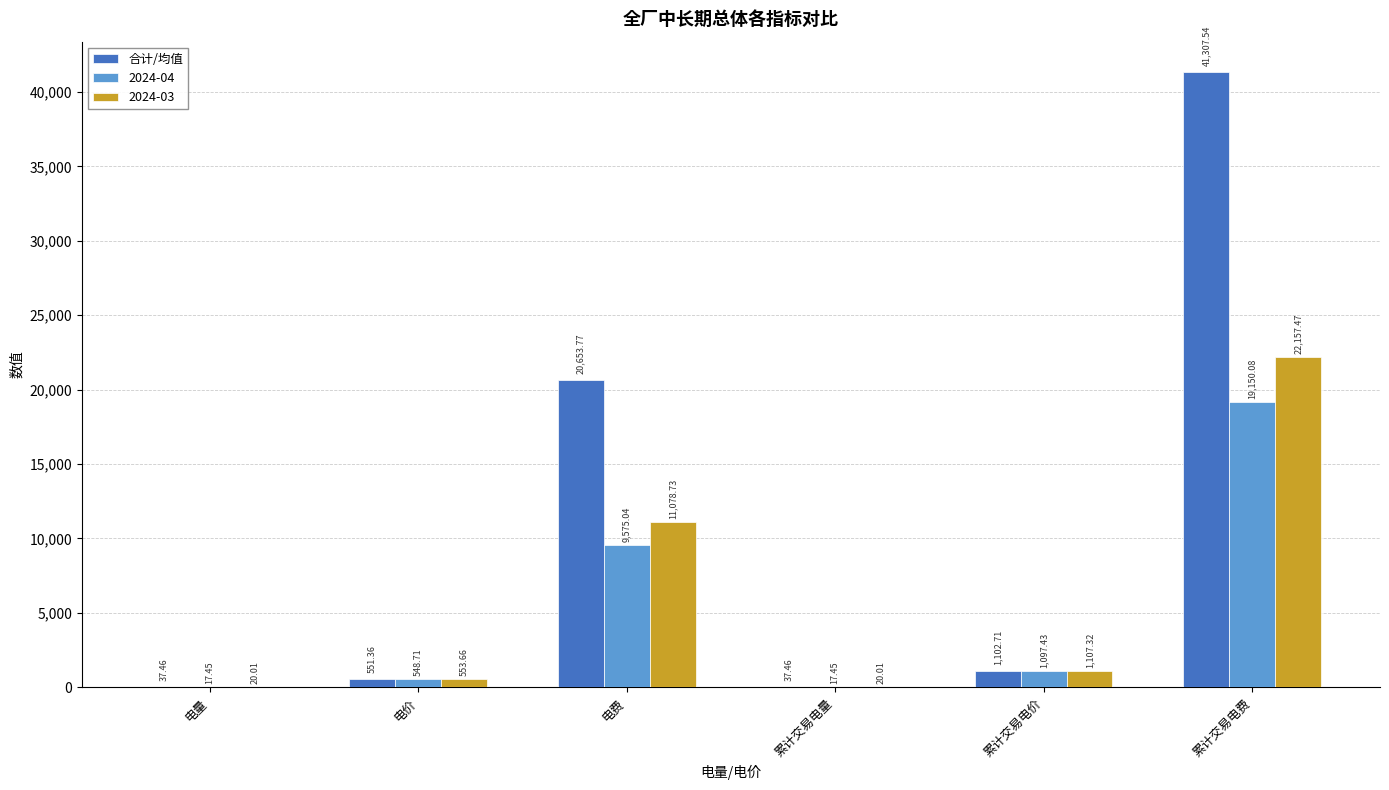

Which category has the highest value in the 2024-03 series?

累计交易电费